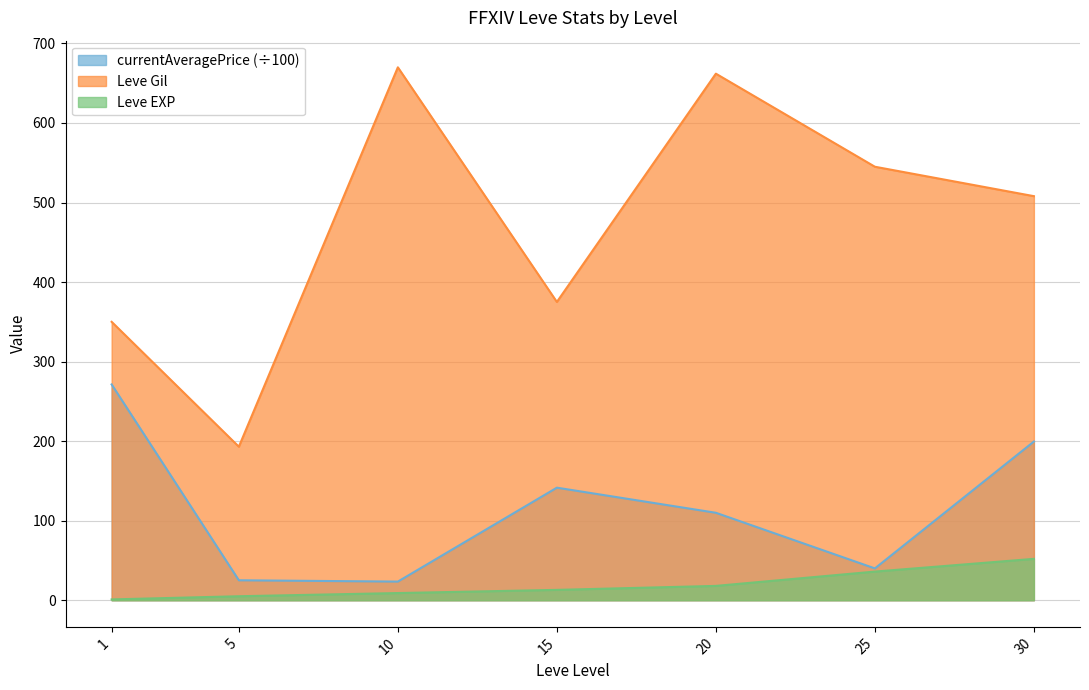

Which series has the largest total across all categories?

Leve Gil